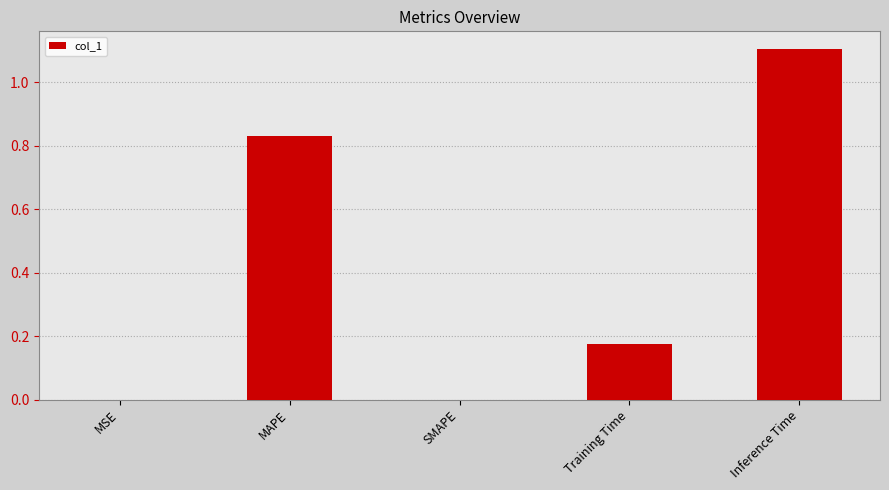

Which label corresponds to the largest value in the chart?

Inference Time